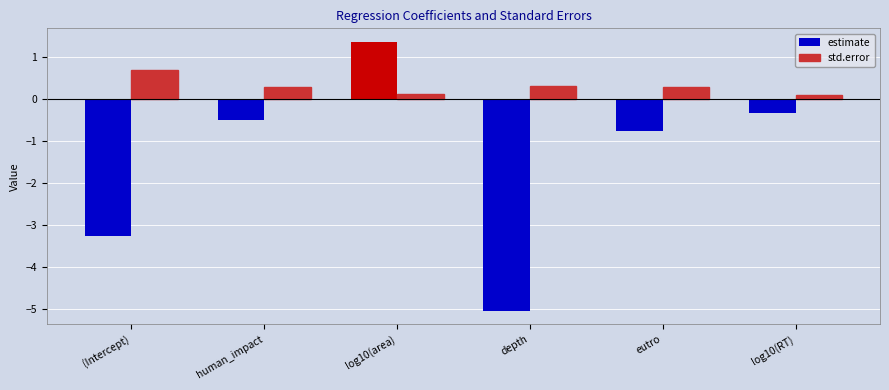

Rank the series by their average value, from lowest to highest.

estimate, std.error